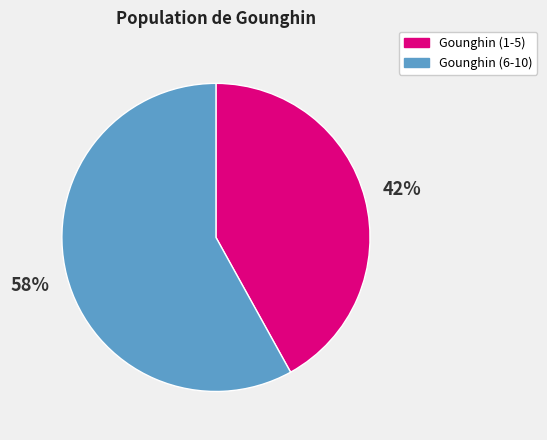

Is there a majority slice in this chart?

Yes